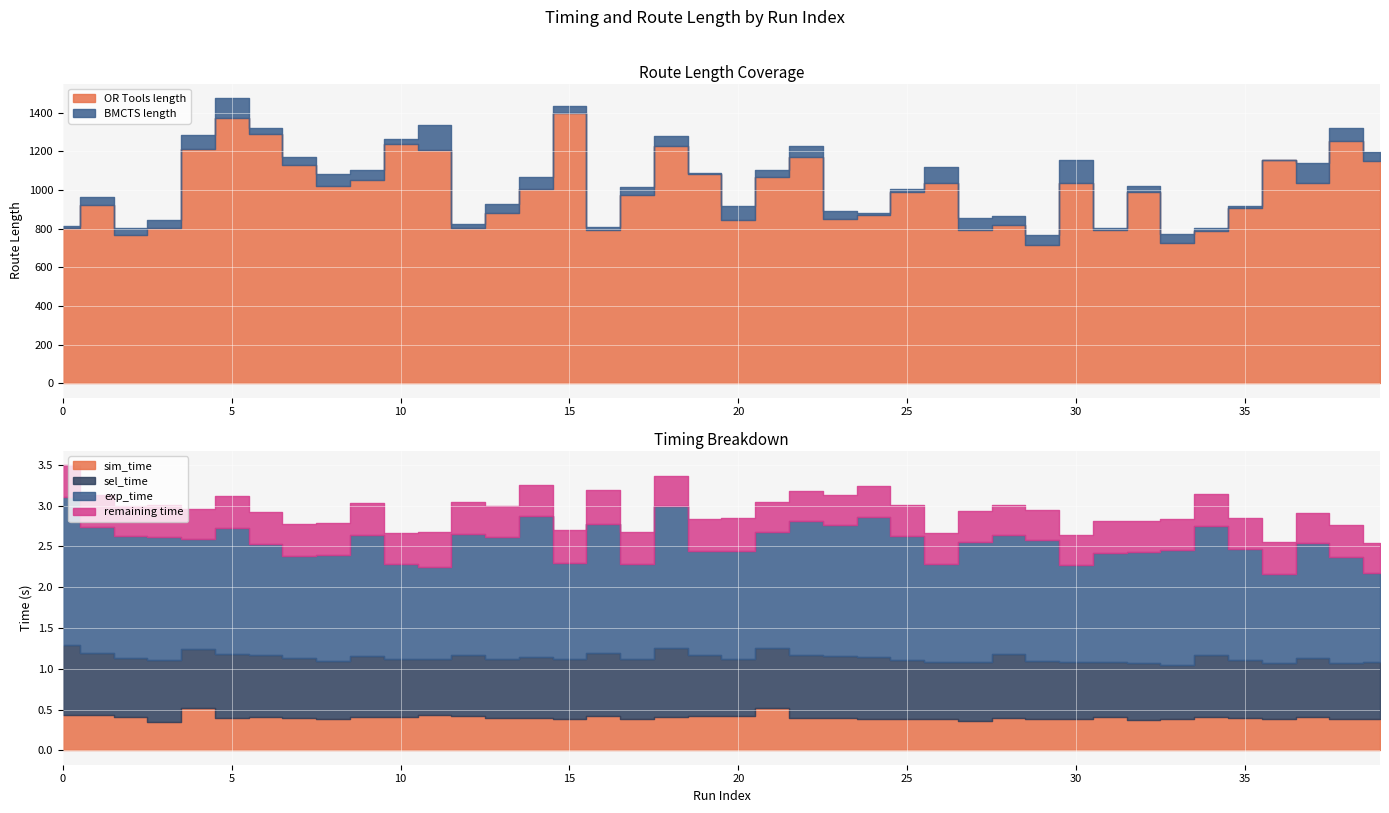

How many data points in OR Tools length are less than 1003?

20